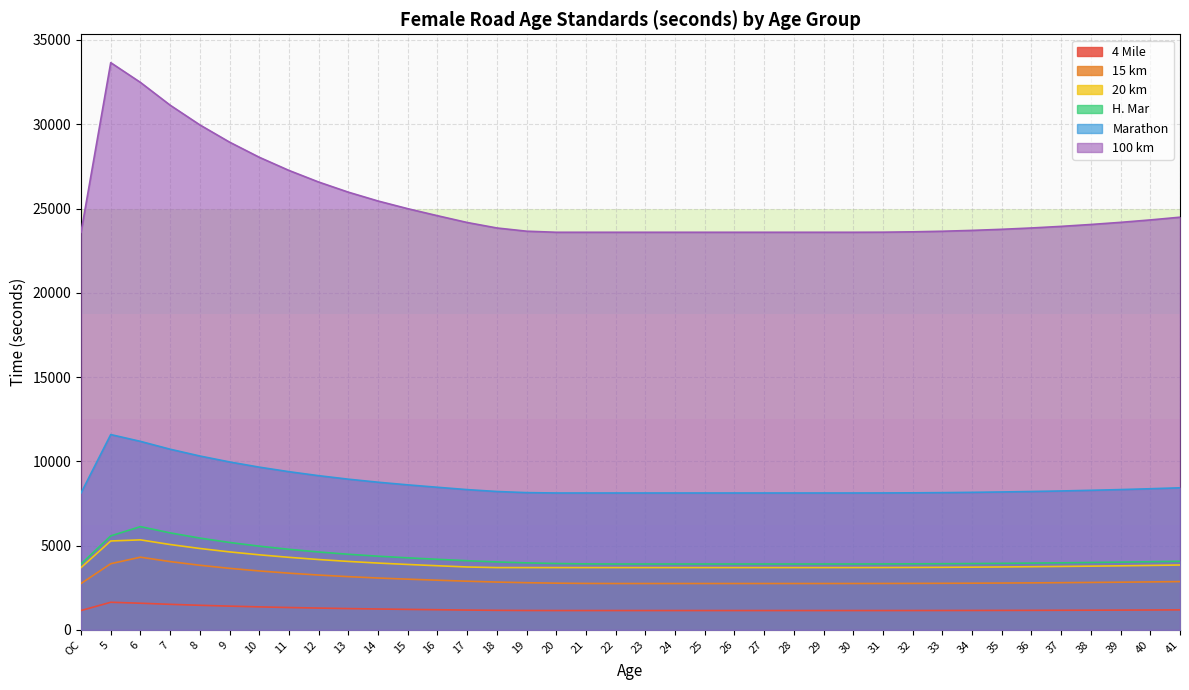

Is it true that 20 km equals 4833 at 8?

True